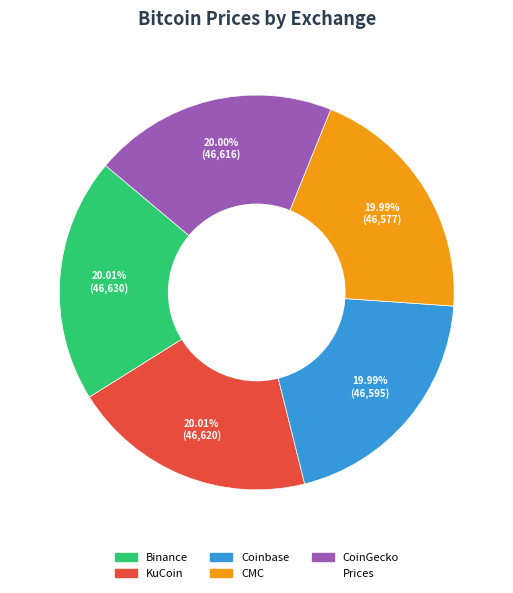

Does any single category account for the majority?

No